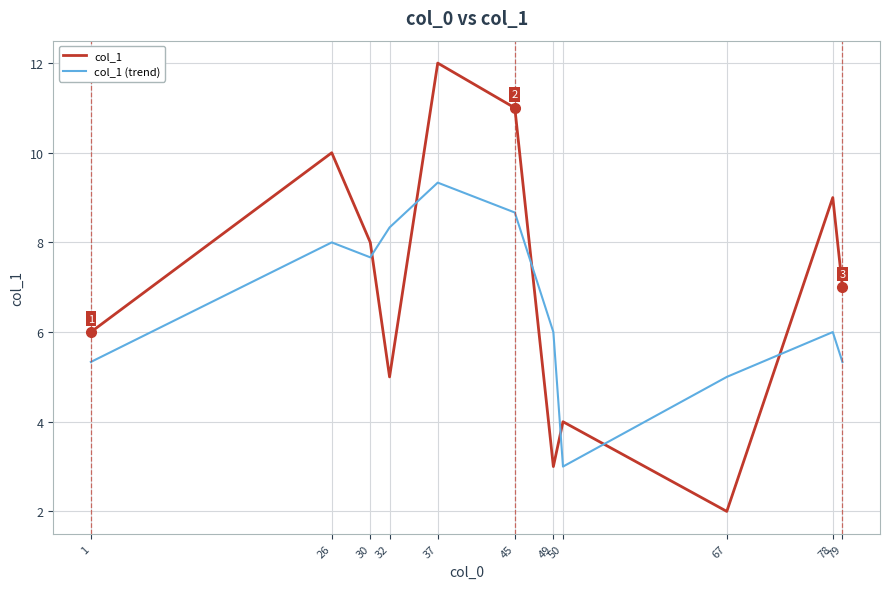

Between 26 and 67, which series saw the biggest shift?

col_1